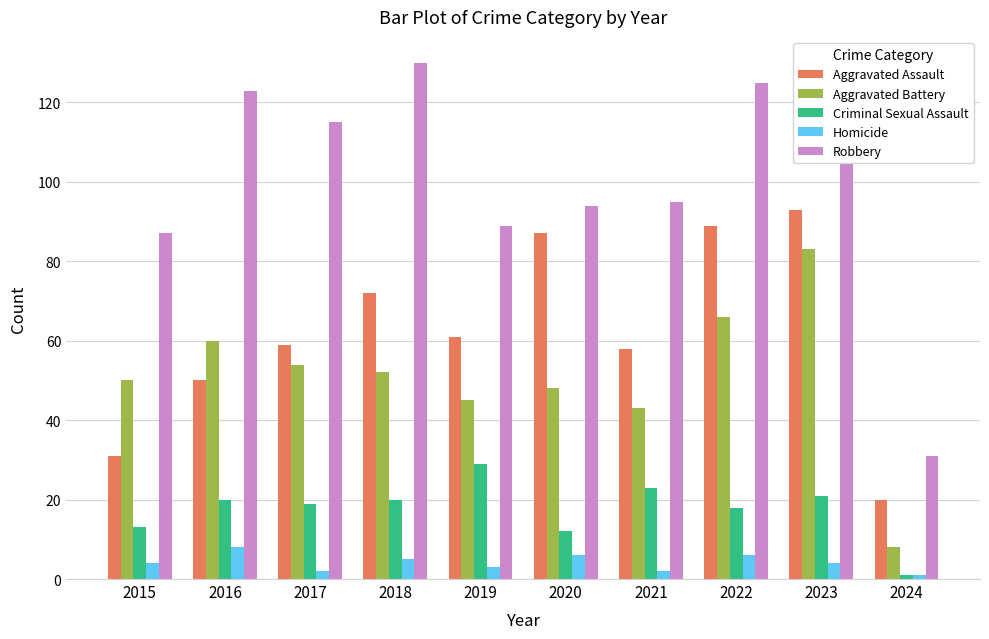

How many data points in Aggravated Battery are less than 52?

5